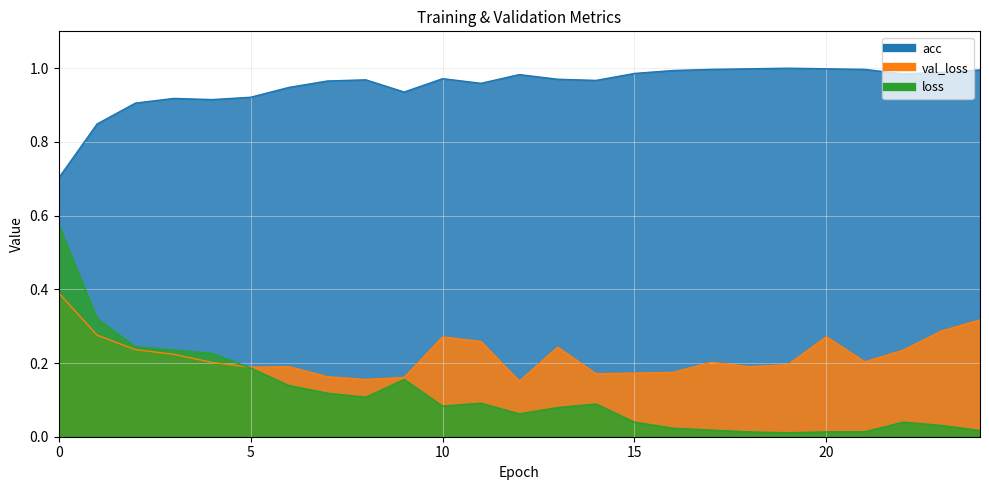

True or false: val_loss and acc cross at least once.

False